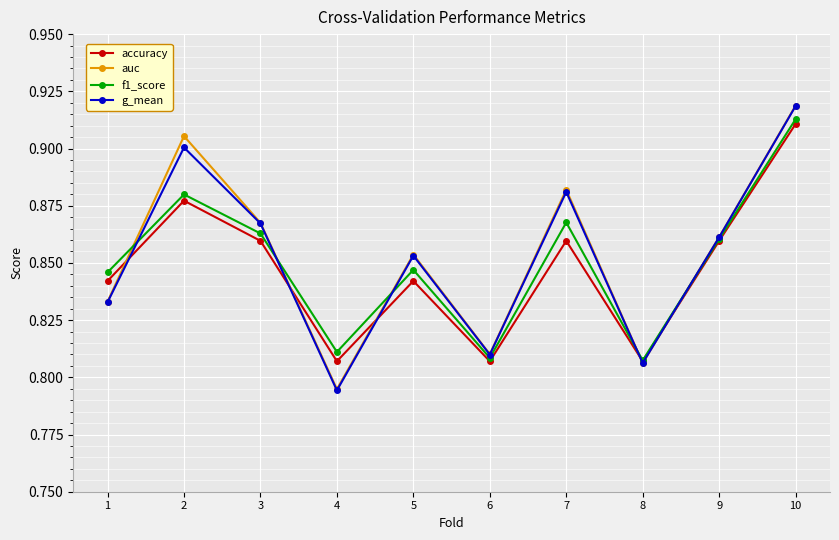

At which category does the chart reach its peak across all series?

10